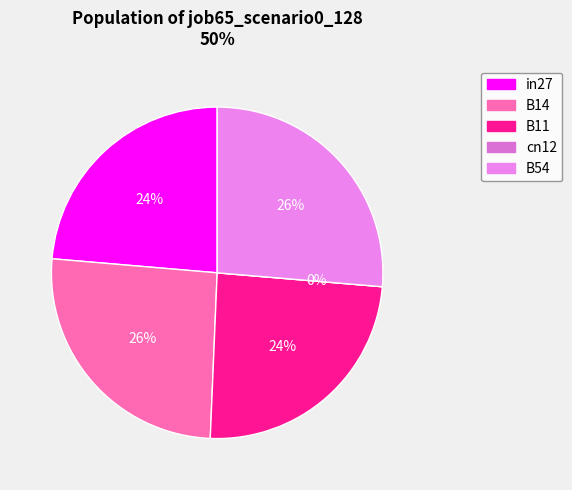

Is B14 the majority of the pie?

No